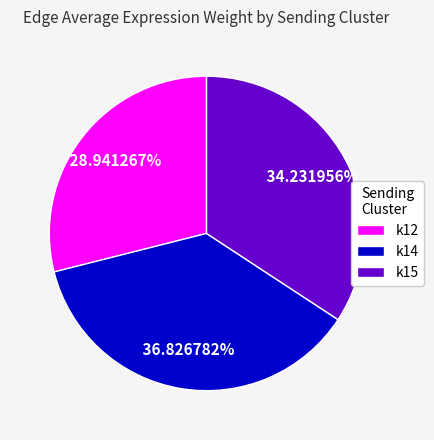

Count the number of slices in the pie.

3